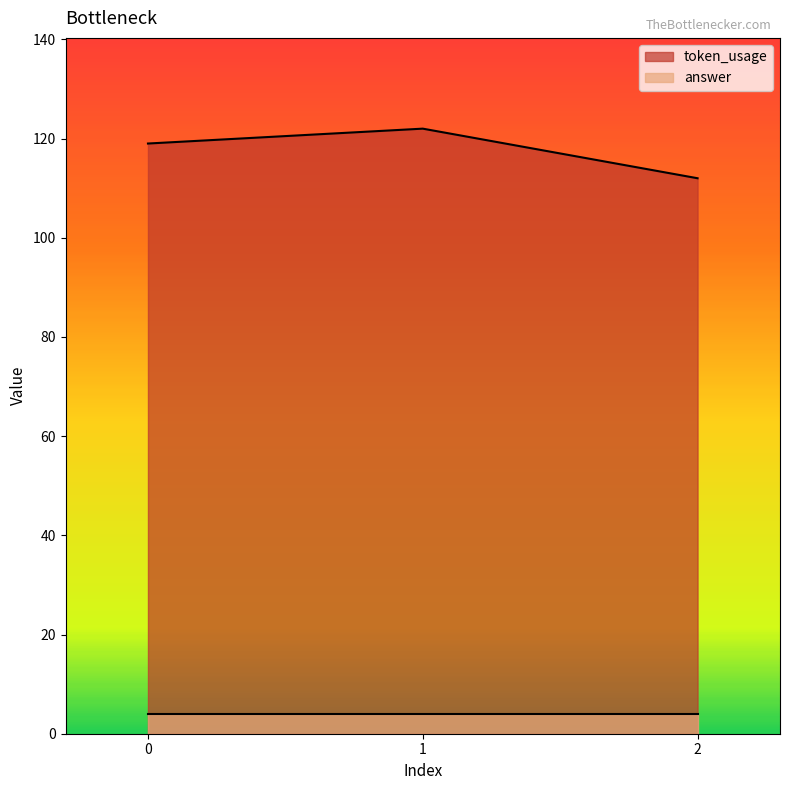

List the labels in order of value, largest first.

1, 0, 2